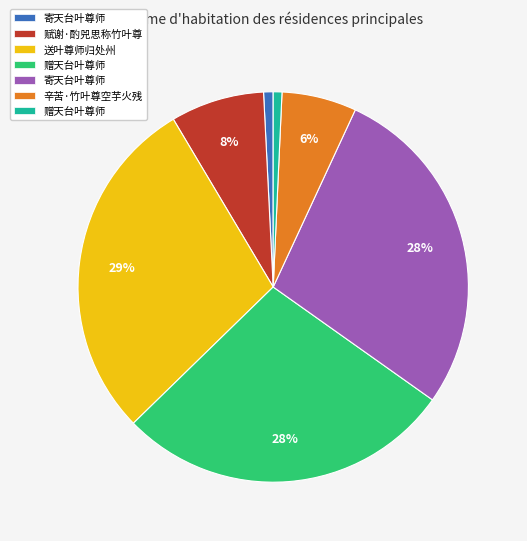

Does any single category account for the majority?

No